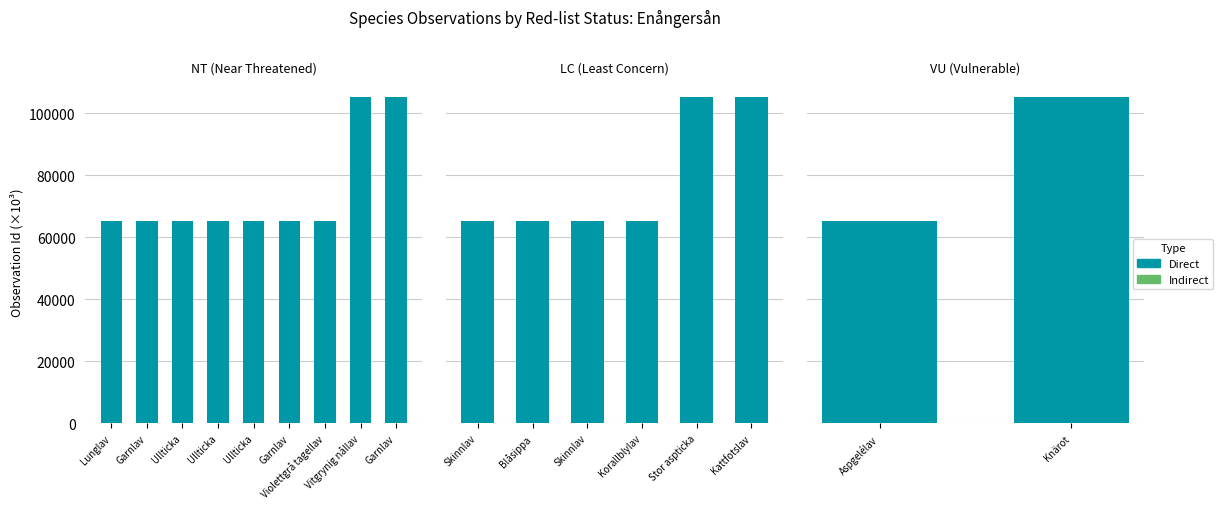

What is the difference between the maximum and minimum values in the Indirect series?

1.0